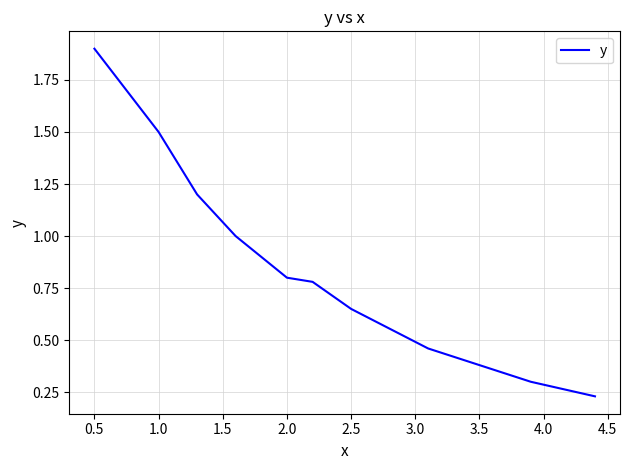

What is the difference between the maximum and minimum values?

1.7